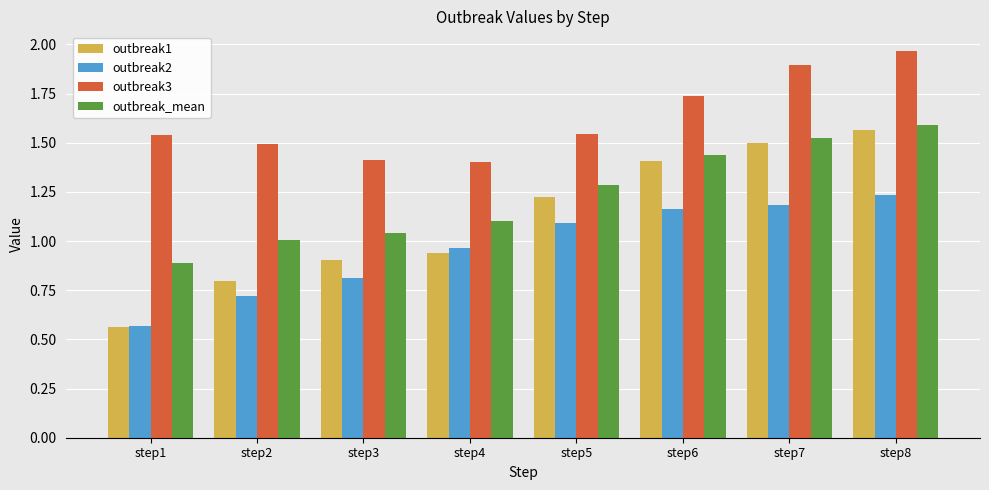

Which series has the largest range (max minus min)?

outbreak1